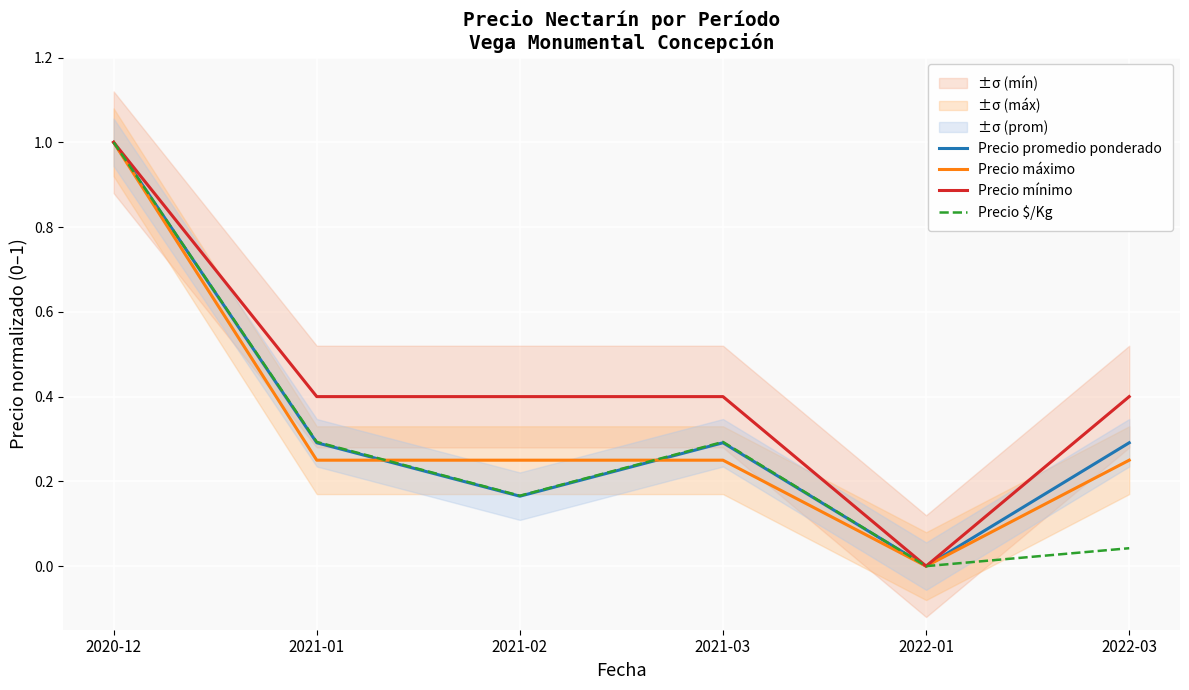

Rank the series by their maximum value, from highest to lowest.

Precio promedio ponderado, Precio máximo, Precio mínimo, Precio $/Kg